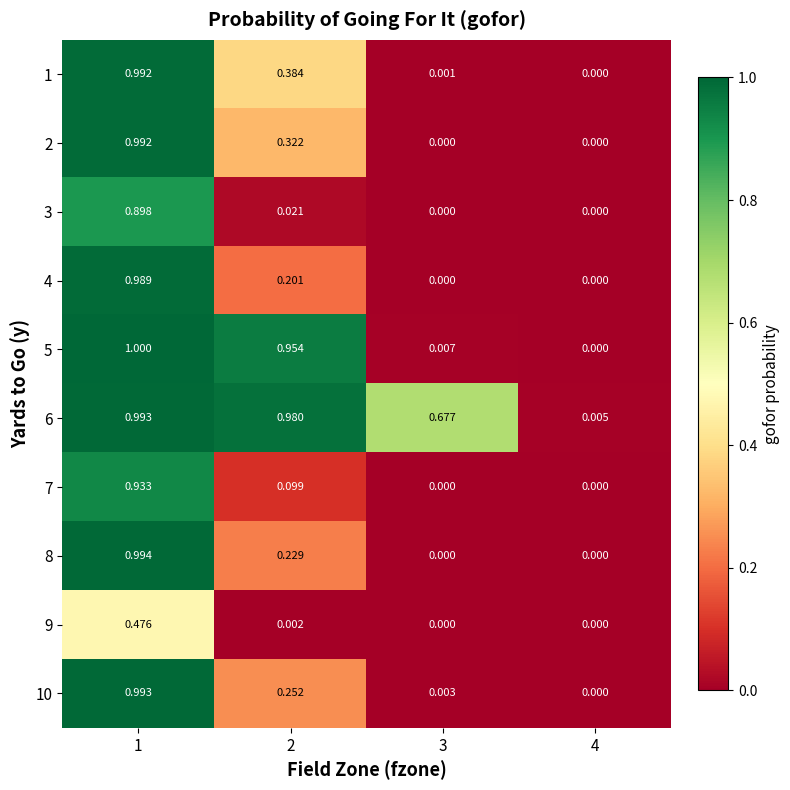

Reading right to left, transcribe all the data shown in this chart.

1: 4=0.0	3=0.0	2=0.4	1=1.0
2: 4=0.0	3=0.0	2=0.3	1=1.0
3: 4=0.0	3=0.0	2=0.0	1=0.9
4: 4=0.0	3=0.0	2=0.2	1=1.0
5: 4=0.0	3=0.0	2=1.0	1=1.0
6: 4=0.0	3=0.7	2=1.0	1=1.0
7: 4=0.0	3=0.0	2=0.1	1=0.9
8: 4=0.0	3=0.0	2=0.2	1=1.0
9: 4=0.0	3=0.0	2=0.0	1=0.5
10: 4=0.0	3=0.0	2=0.3	1=1.0